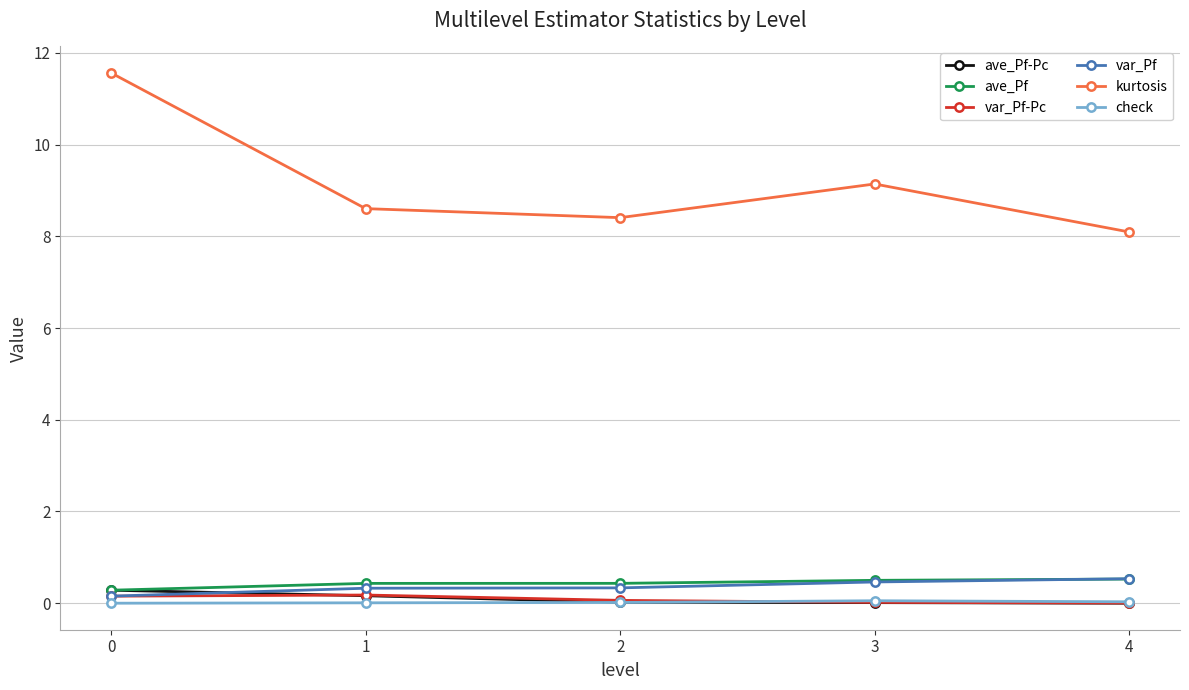

What are all the series names shown in the legend?

ave_Pf-Pc, ave_Pf, var_Pf-Pc, var_Pf, kurtosis, check